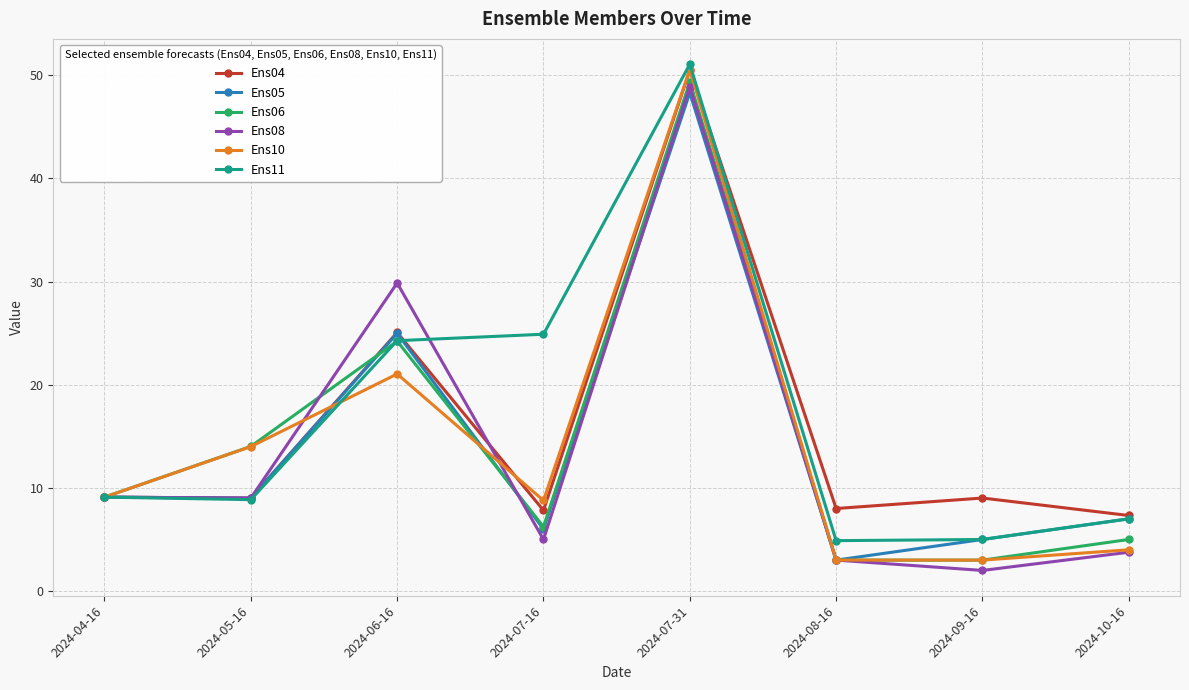

Count the number of categories in the chart.

8